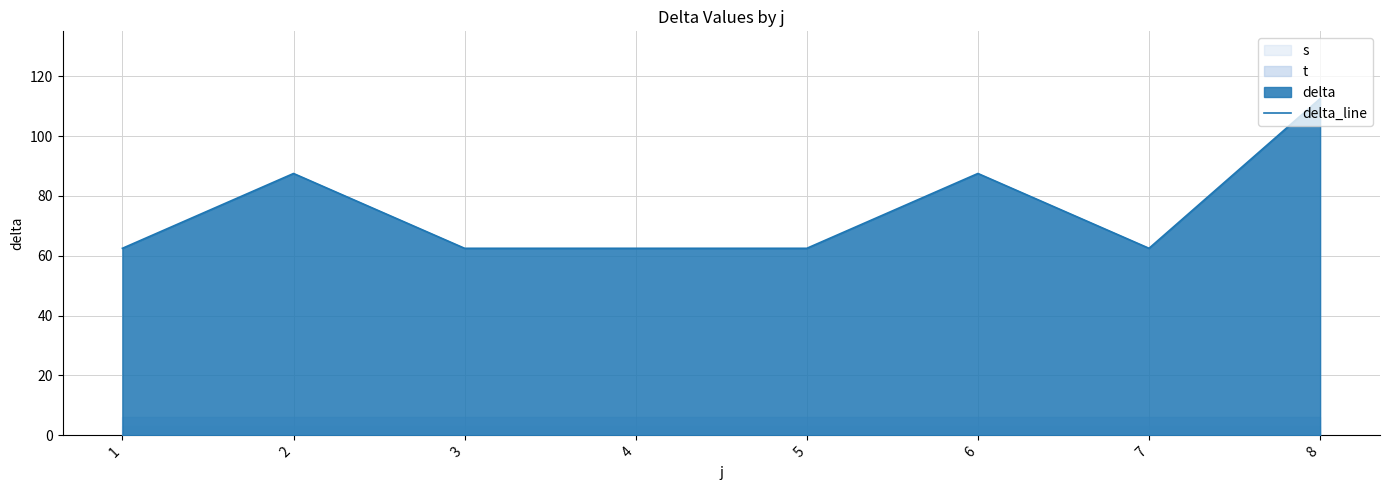

What is the difference between the maximum and minimum values?

50.0